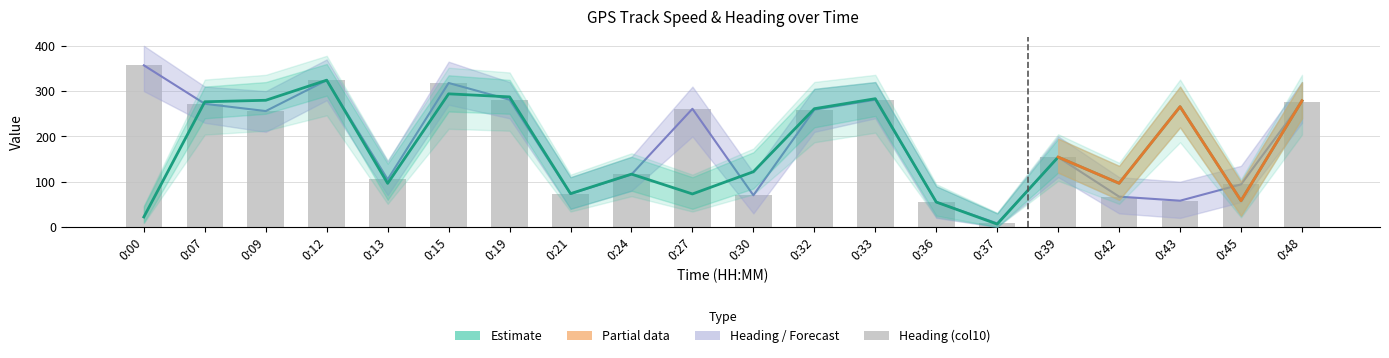

What is the difference between the Speed (col9) values at 0:00 and 0:48?

256.6